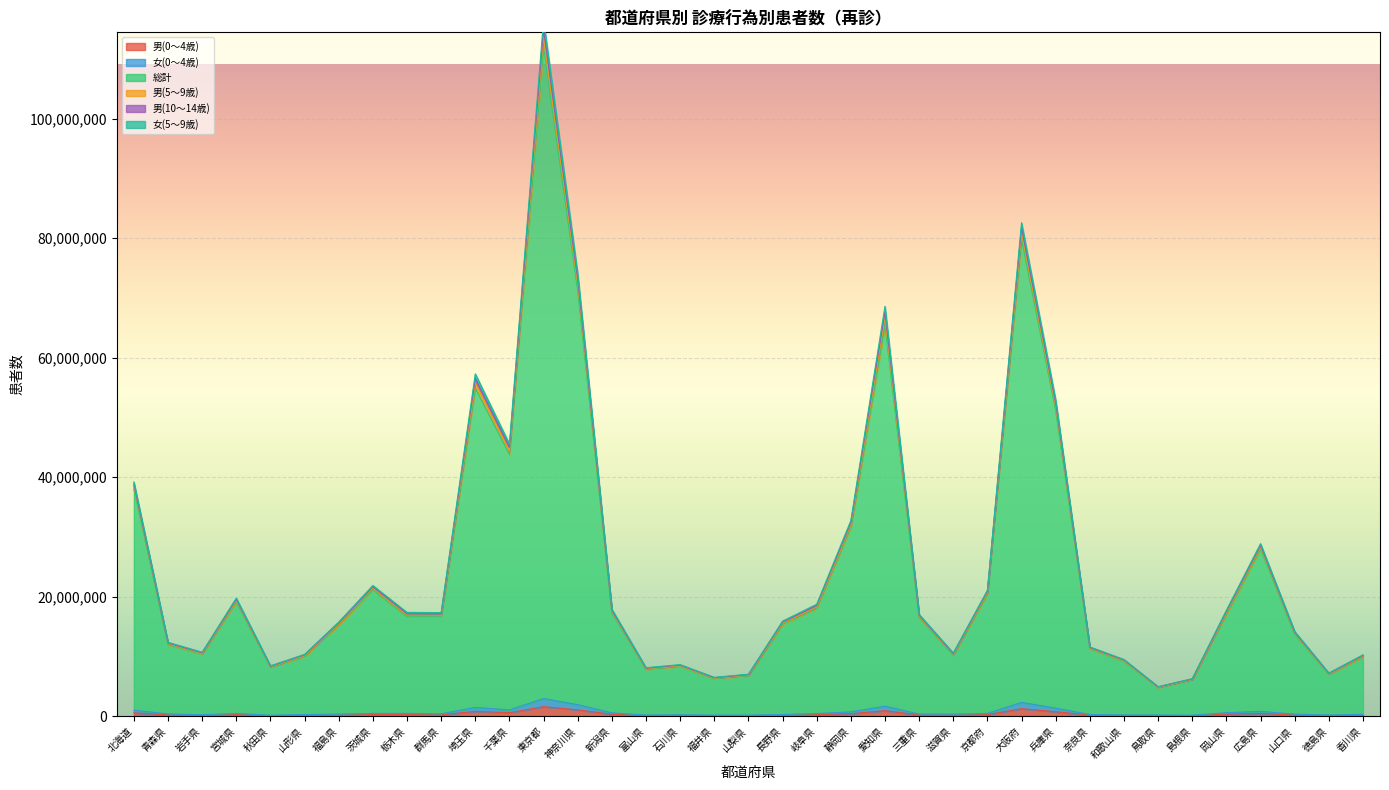

Between 山口県 and 栃木県, which is larger?

栃木県